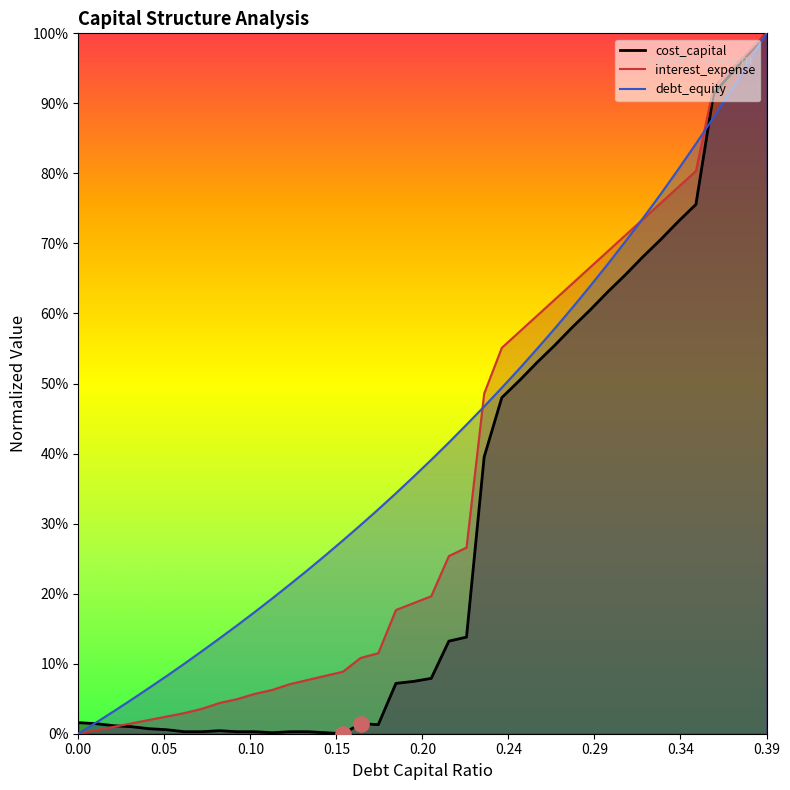

Which series has the widest spread of Y values?

debt_capital